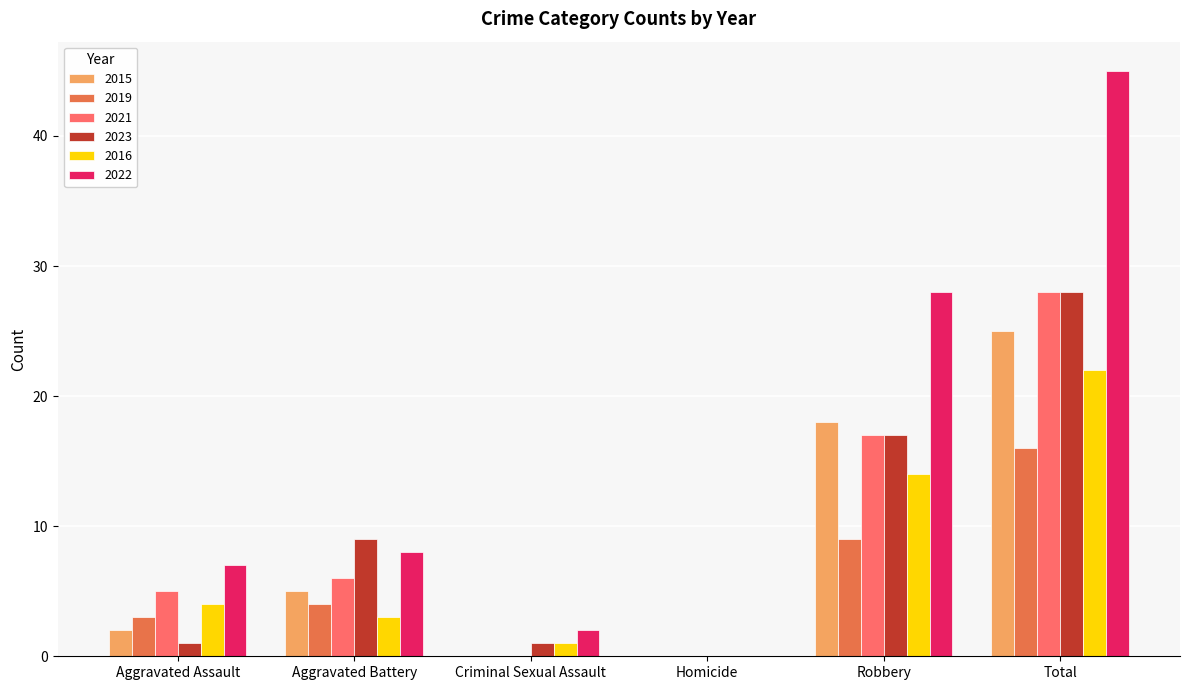

Is it true that 2023 equals 16 at Total?

False